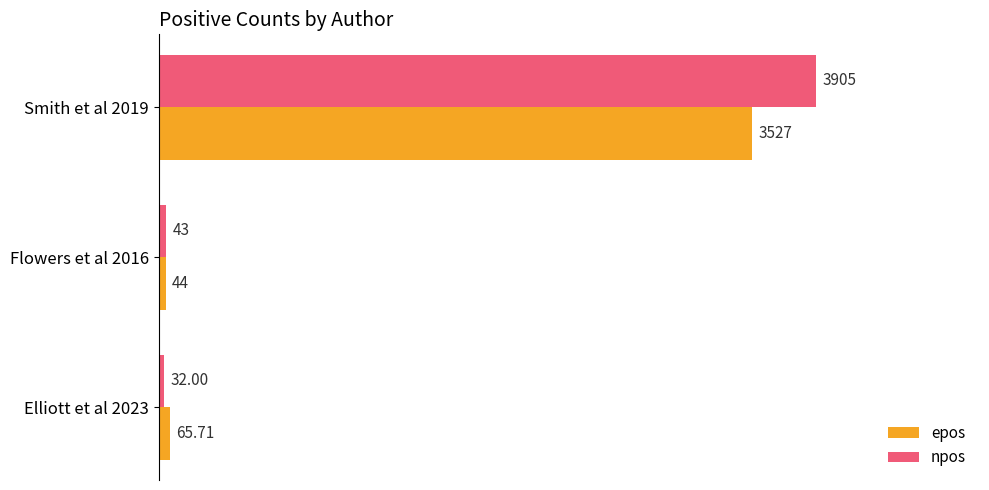

Rank the series by their average value, from lowest to highest.

epos, npos